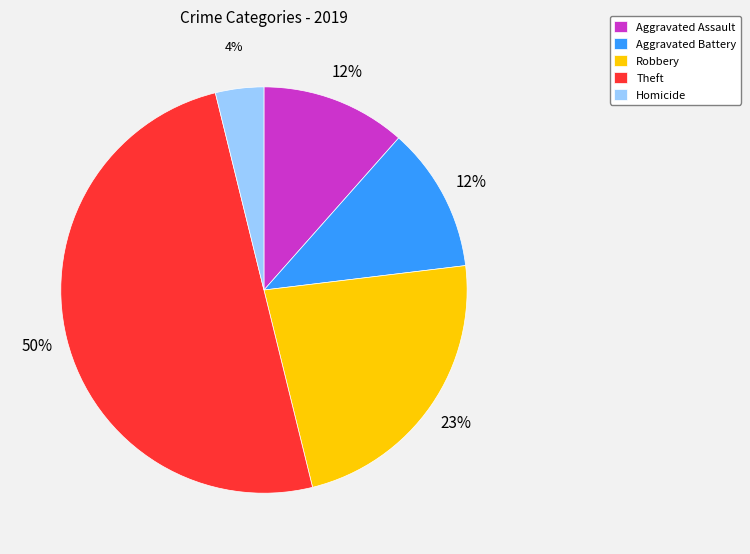

Is it true that Aggravated Assault is 12% of the pie?

True